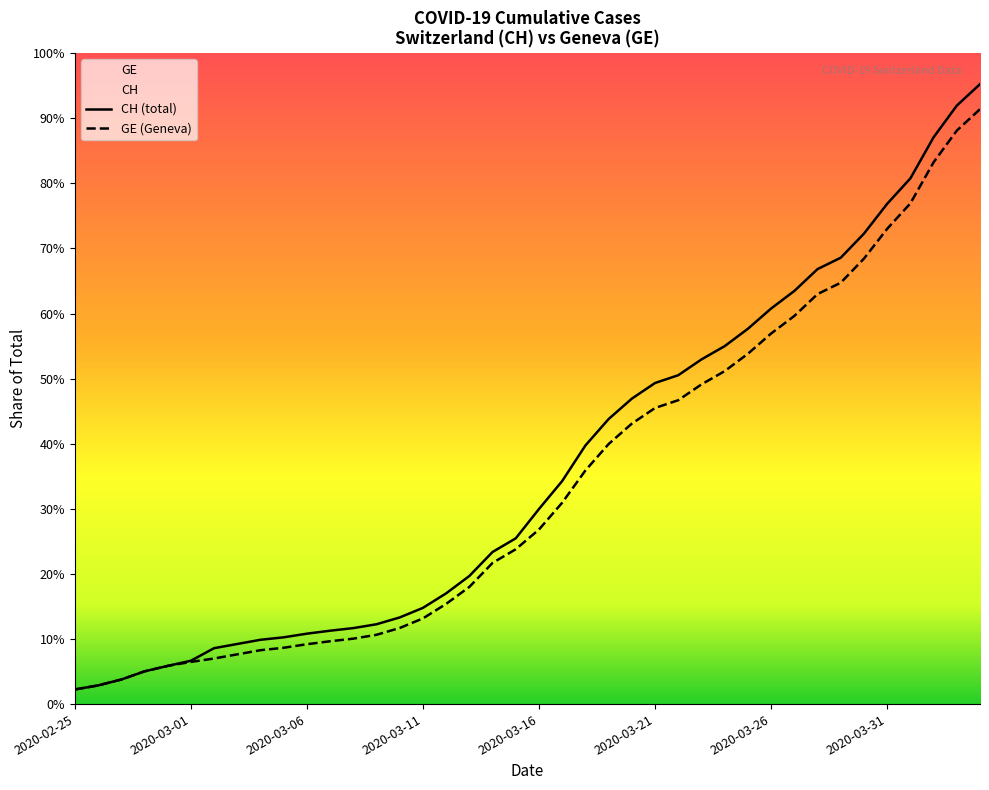

Does the chart display data point markers on the line(s)?

No